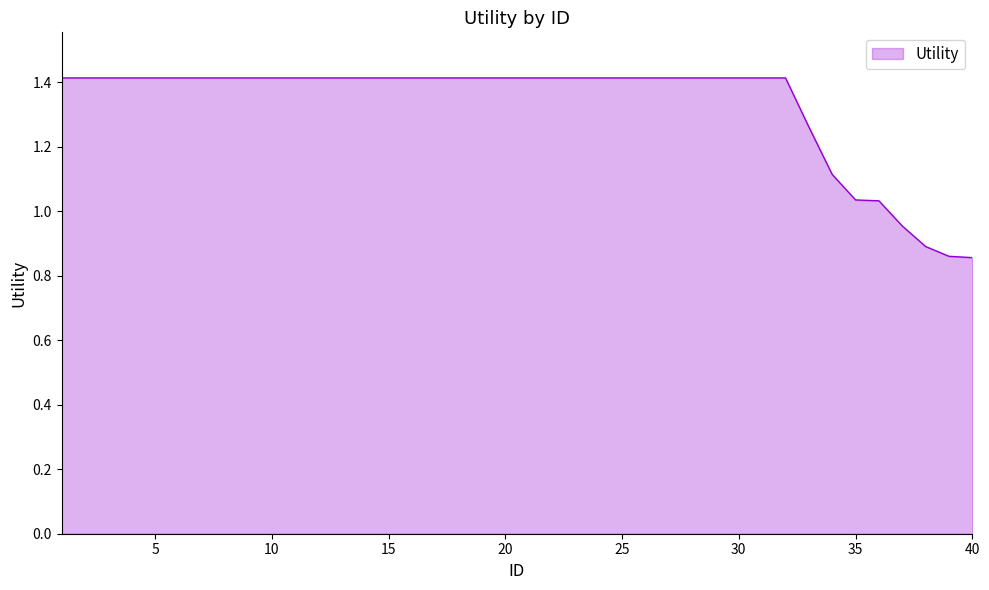

Count the number of categories in the chart.

40